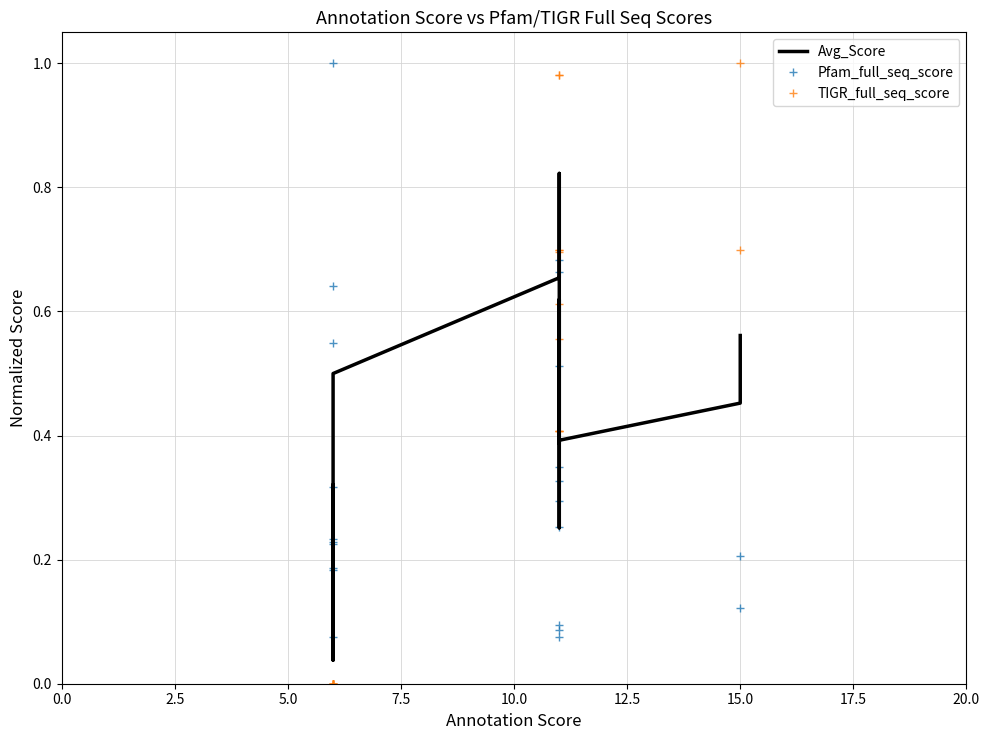

Does the chart have visible grid lines?

Yes